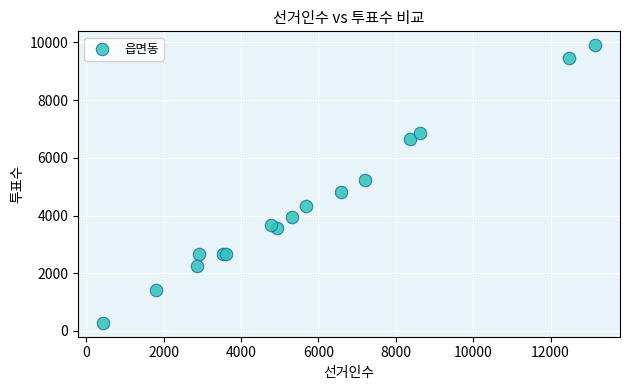

What Y value in the scatter plot is closest to 5091?

5219